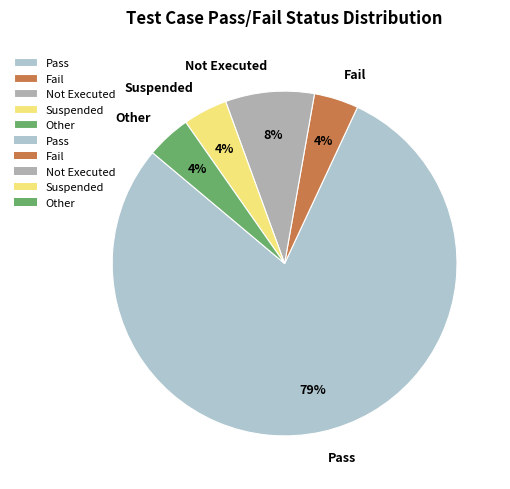

Is there a majority slice in this chart?

Yes